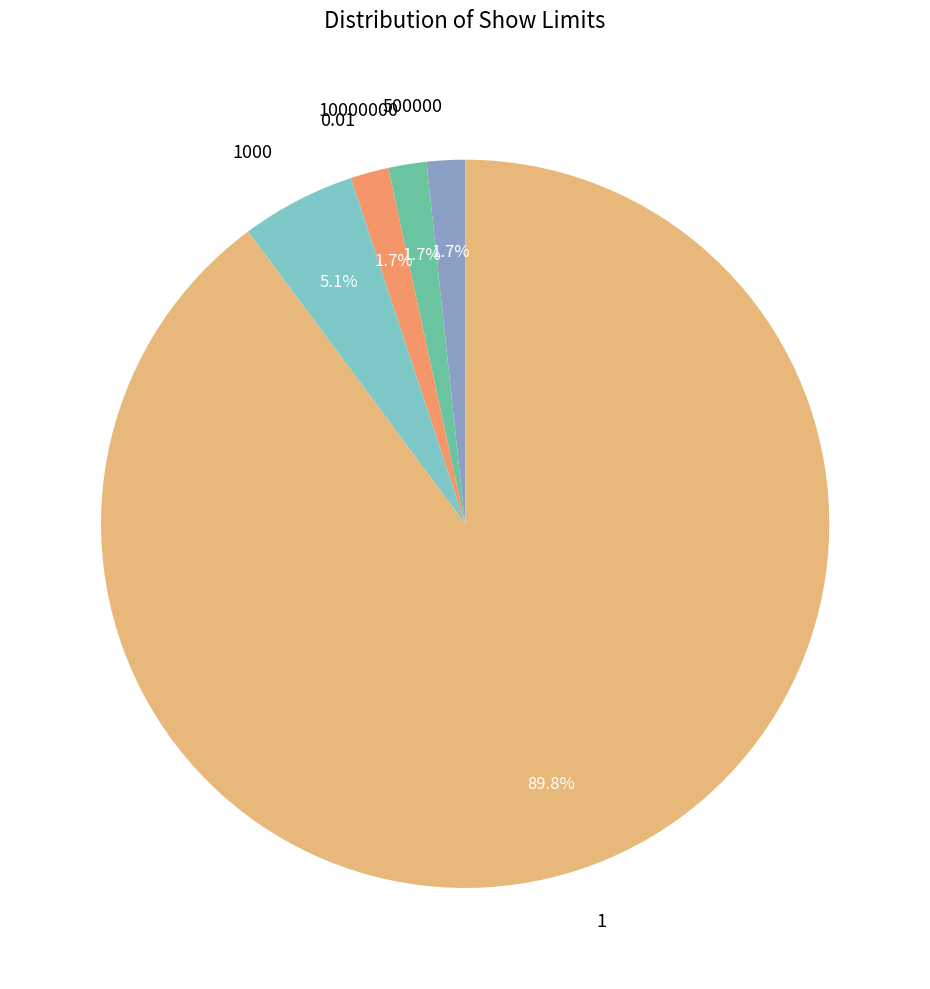

Approximately how many times larger is the value at 1000 compared to 0.01?

3.0